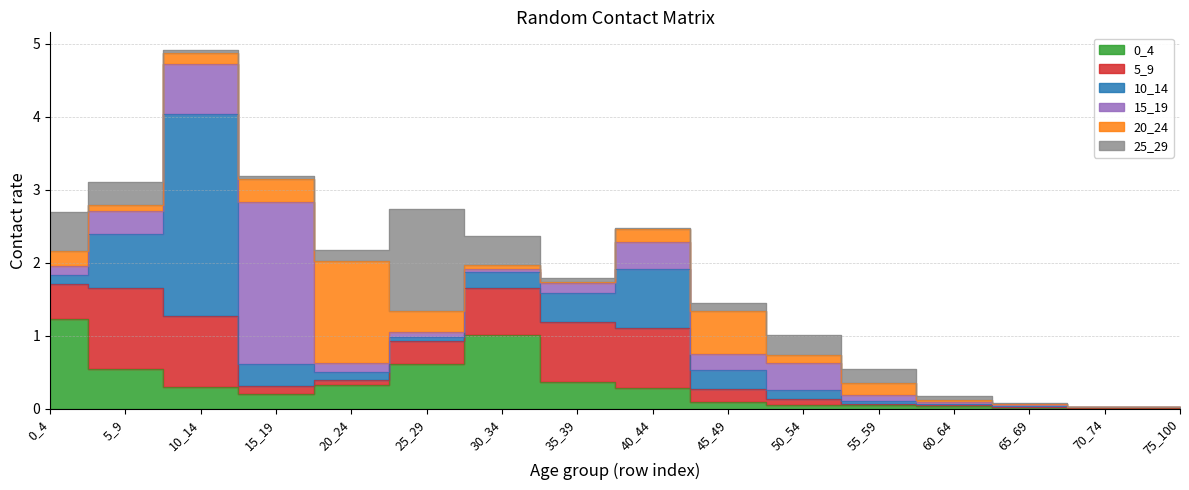

Reading left to right, what are all the values shown in this chart?

0_4: 1.2	0.5	0.3	0.2	0.3	0.6	1.0	0.4	0.3	0.1	0.0	0.0	0.0	0.0	0.0	0.0
5_9: 0.5	1.1	1.0	0.1	0.1	0.3	0.6	0.8	0.8	0.2	0.1	0.0	0.0	0.0	0.0	0.0
10_14: 0.1	0.7	2.8	0.3	0.1	0.1	0.2	0.4	0.8	0.3	0.1	0.0	0.0	0.0	0.0	0.0
15_19: 0.1	0.3	0.7	2.2	0.1	0.1	0.0	0.1	0.4	0.2	0.4	0.1	0.0	0.0	0.0	0.0
20_24: 0.2	0.1	0.1	0.3	1.4	0.3	0.0	0.0	0.2	0.6	0.1	0.2	0.0	0.0	0.0	0.0
25_29: 0.5	0.3	0.0	0.0	0.1	1.4	0.4	0.0	0.0	0.1	0.3	0.2	0.0	0.0	0.0	0.0